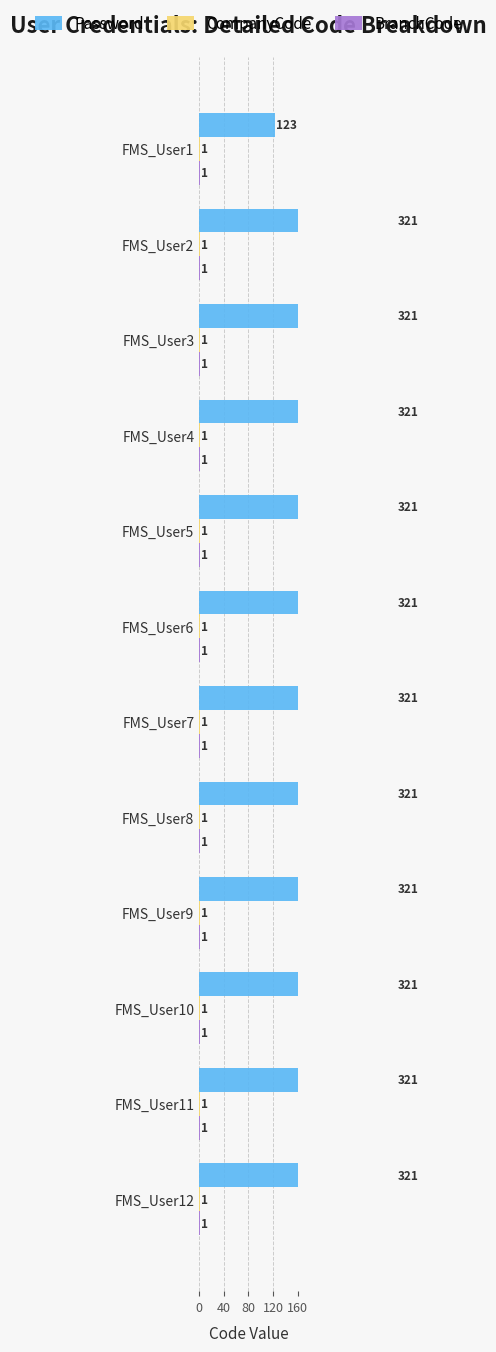

The Password series shows 321.0 at FMS_User9. True or false?

True